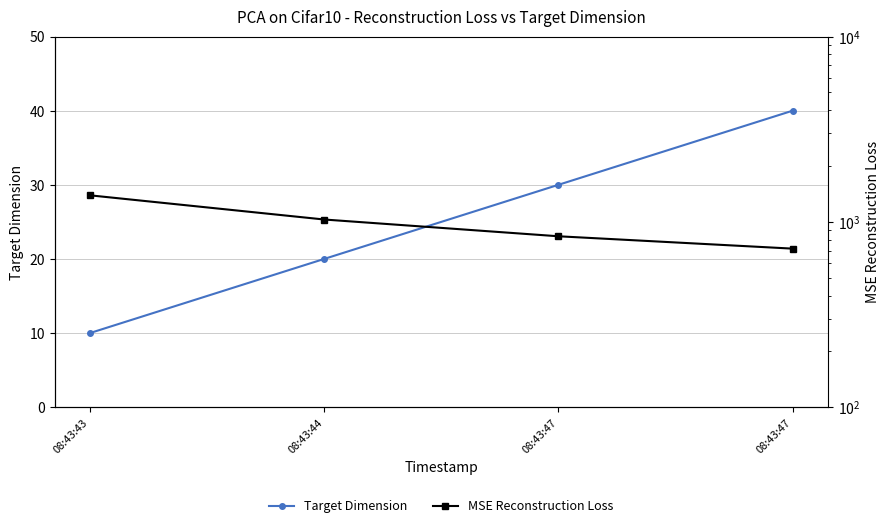

Reading left to right, what are all the values shown in this chart?

Target Dimension: 10.0	20.0	30.0	40.0
MSE Reconstruction Loss: 1390.4	1029.5	835.9	716.9